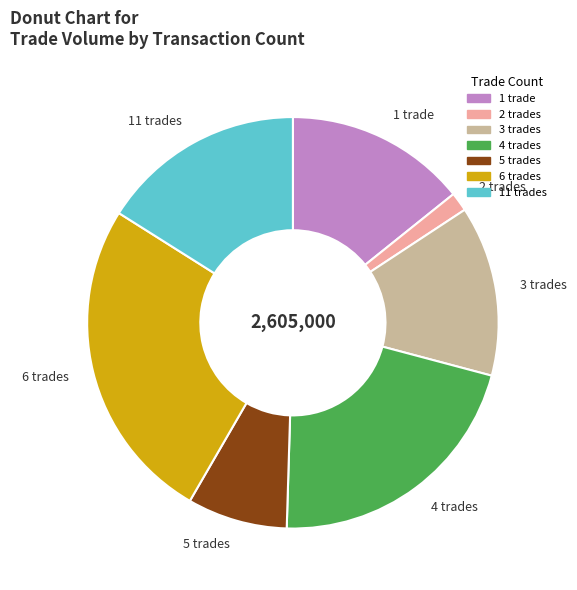

Is there any slice that represents more than half of the pie?

No